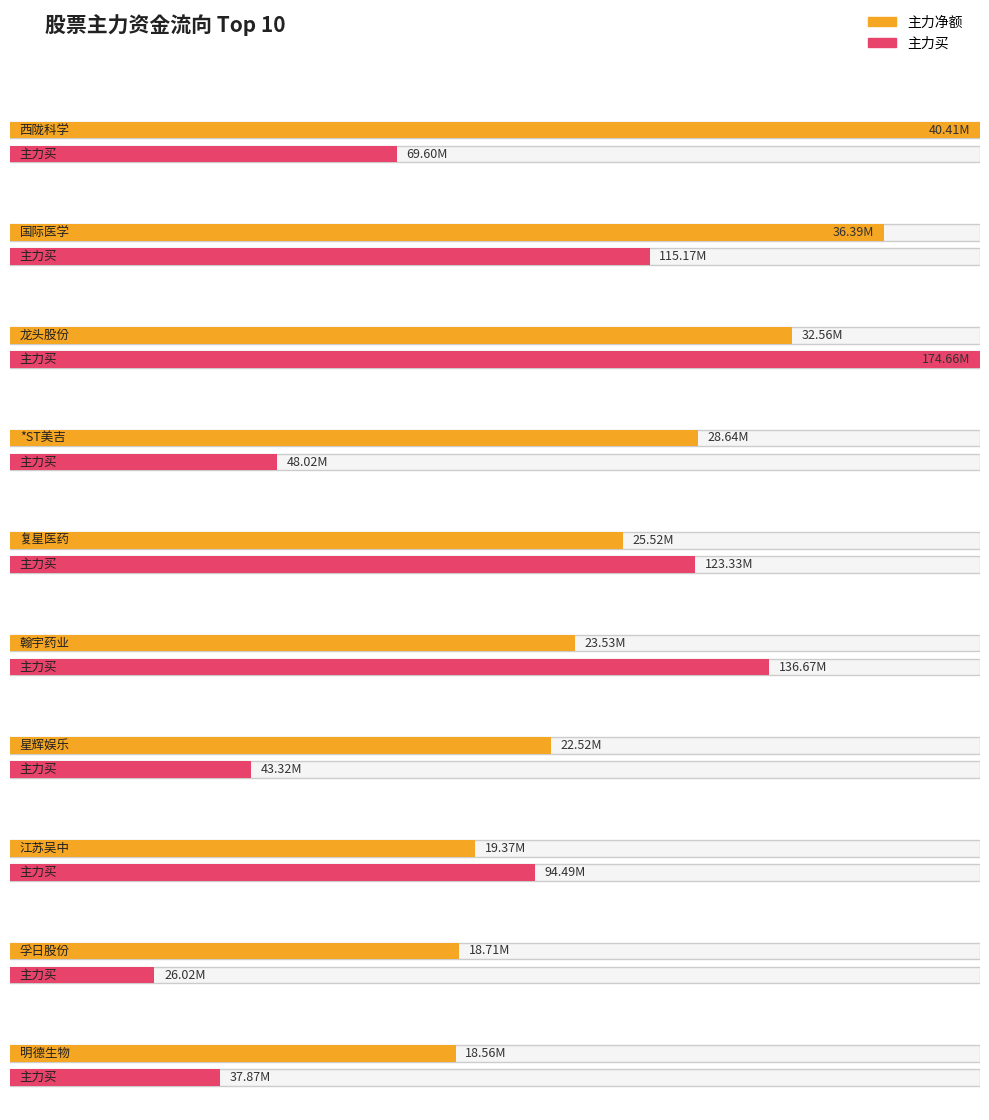

Between 明德生物 and 复星医药, which is larger?

复星医药